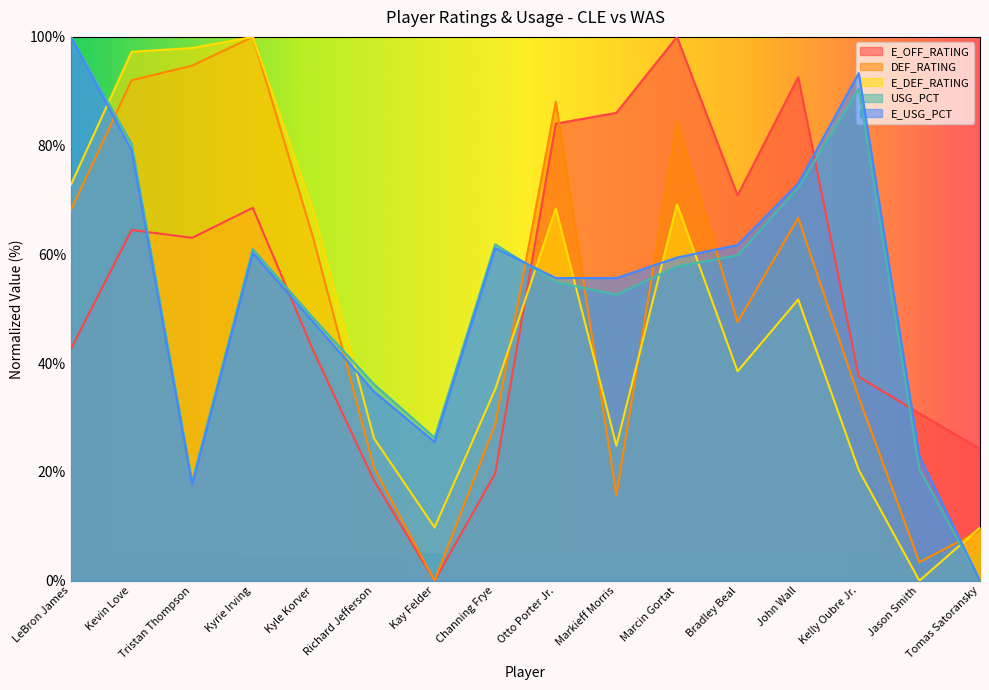

Reading left to right, transcribe all the data shown in this chart.

E_OFF_RATING: LeBron James=42.6	Kevin Love=64.5	Tristan Thompson=63.1	Kyrie Irving=68.6	Kyle Korver=42.3	Richard Jefferson=18.4	Kay Felder=0.0	Channing Frye=19.8	Otto Porter Jr.=84.0	Markieff Morris=86.0	Marcin Gortat=100.0	Bradley Beal=70.8	John Wall=92.6	Kelly Oubre Jr.=37.5	Jason Smith=30.8	Tomas Satoransky=24.2
DEF_RATING: LeBron James=68.2	Kevin Love=92.0	Tristan Thompson=94.7	Kyrie Irving=100.0	Kyle Korver=62.9	Richard Jefferson=20.7	Kay Felder=0.0	Channing Frye=28.7	Otto Porter Jr.=88.1	Markieff Morris=15.8	Marcin Gortat=84.5	Bradley Beal=47.6	John Wall=66.7	Kelly Oubre Jr.=33.7	Jason Smith=3.4	Tomas Satoransky=9.2
E_DEF_RATING: LeBron James=72.8	Kevin Love=97.3	Tristan Thompson=97.9	Kyrie Irving=100.0	Kyle Korver=67.9	Richard Jefferson=26.2	Kay Felder=9.8	Channing Frye=35.2	Otto Porter Jr.=68.4	Markieff Morris=24.8	Marcin Gortat=69.2	Bradley Beal=38.5	John Wall=51.7	Kelly Oubre Jr.=20.3	Jason Smith=0.0	Tomas Satoransky=9.8
USG_PCT: LeBron James=100.0	Kevin Love=80.3	Tristan Thompson=18.2	Kyrie Irving=61.0	Kyle Korver=48.3	Richard Jefferson=36.1	Kay Felder=26.3	Channing Frye=61.8	Otto Porter Jr.=54.9	Markieff Morris=52.6	Marcin Gortat=57.8	Bradley Beal=59.8	John Wall=72.3	Kelly Oubre Jr.=90.5	Jason Smith=20.5	Tomas Satoransky=0.0
E_USG_PCT: LeBron James=100.0	Kevin Love=79.1	Tristan Thompson=17.7	Kyrie Irving=60.3	Kyle Korver=47.5	Richard Jefferson=34.8	Kay Felder=25.5	Channing Frye=61.2	Otto Porter Jr.=55.7	Markieff Morris=55.7	Marcin Gortat=59.4	Bradley Beal=61.7	John Wall=73.0	Kelly Oubre Jr.=93.3	Jason Smith=22.9	Tomas Satoransky=0.0